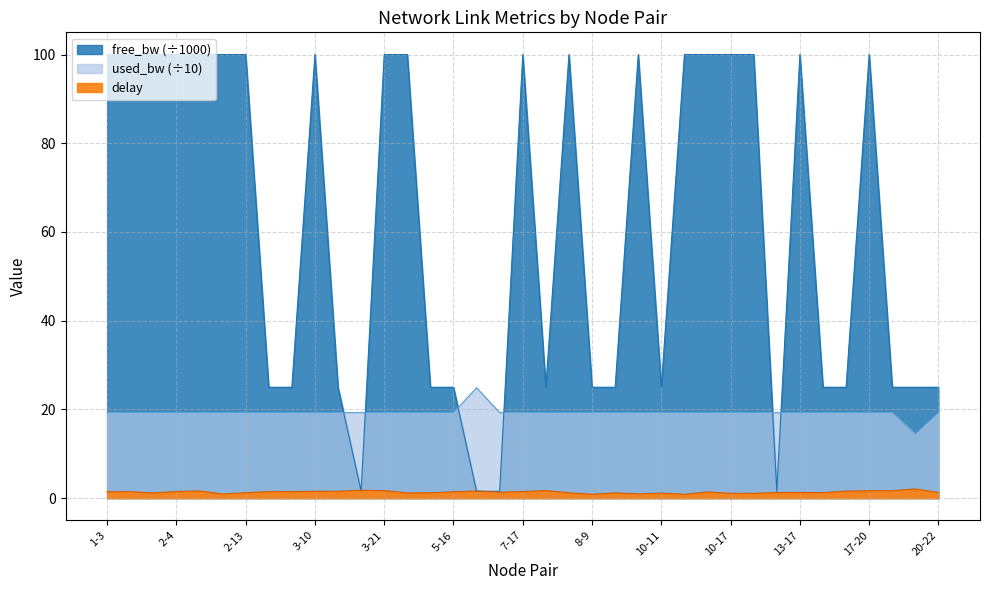

What is the difference between the free_bw values at 2-18 and 2-12?

75.0